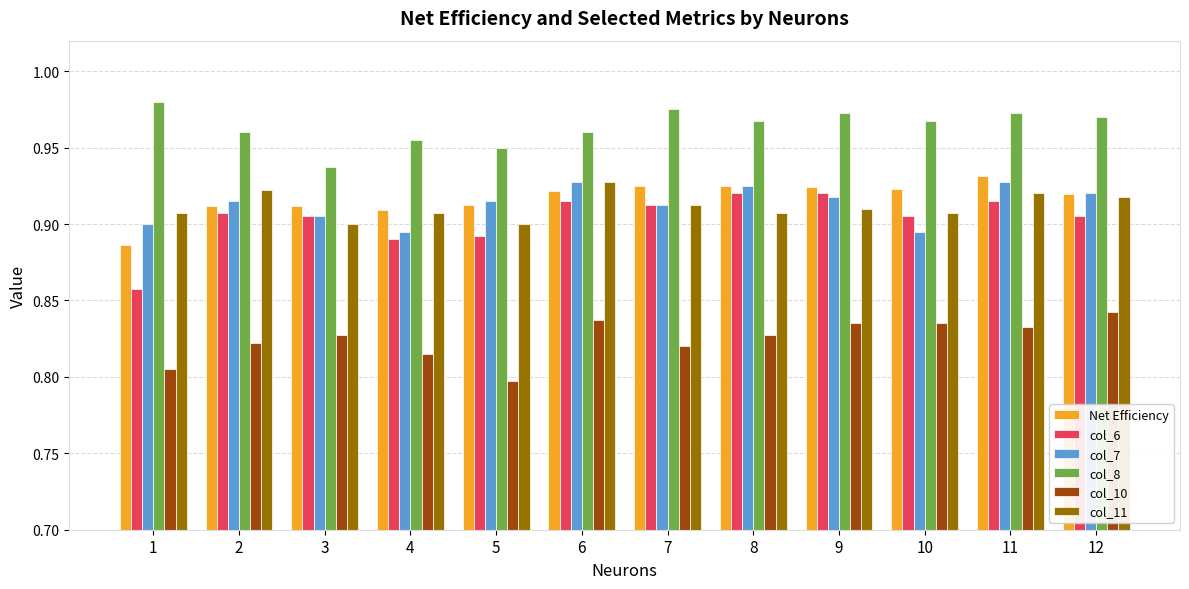

Is it true that col_6 equals 0.9 at 12?

True